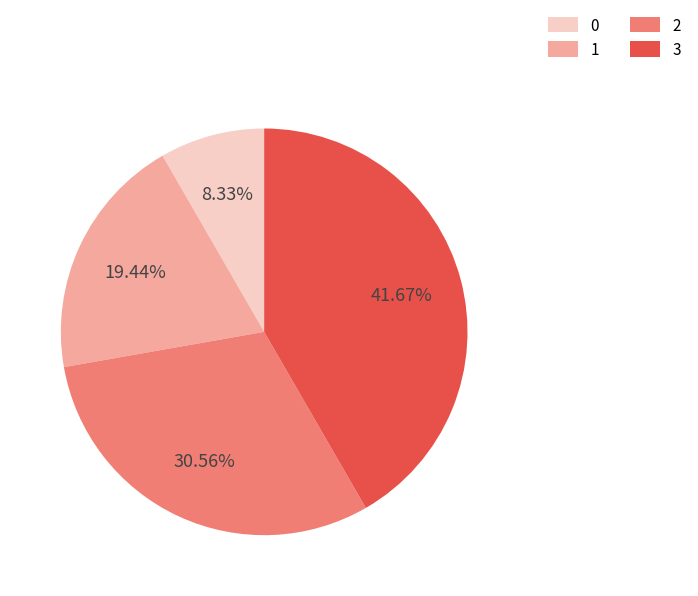

Is the sum of 0 and 2 greater than half?

No